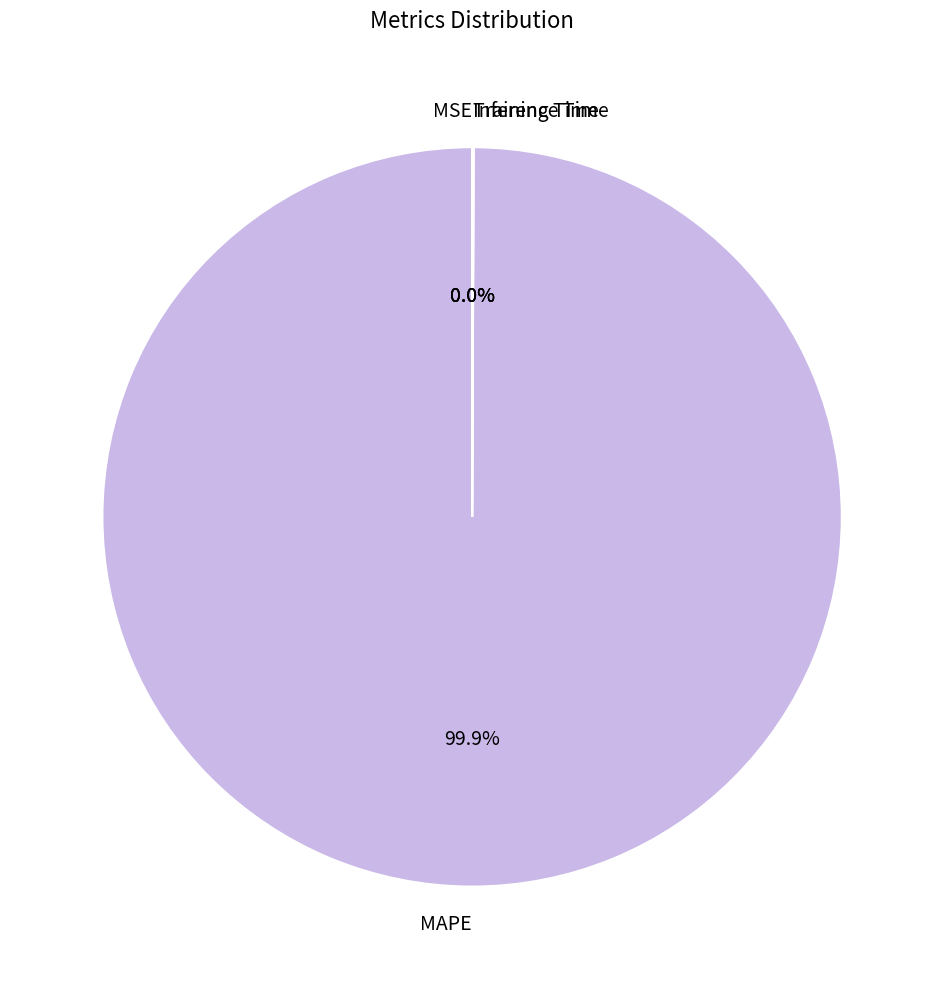

Which slice is the largest?

MAPE